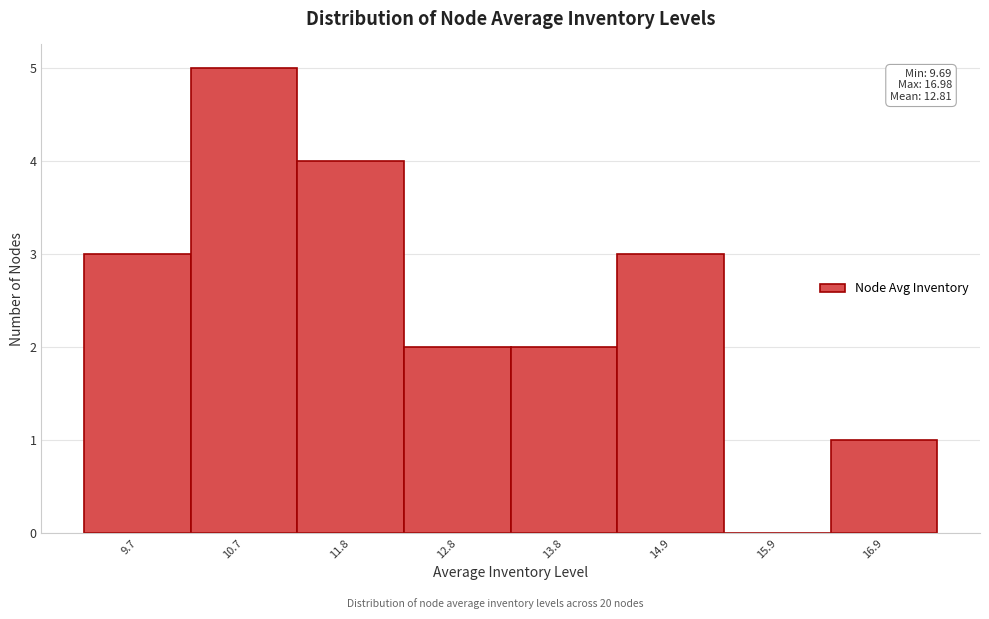

Reading left to right, extract all data points from this chart.

9.7=3	10.7=5	11.8=4	12.8=2	13.8=2	14.9=3	15.9=0	16.9=1